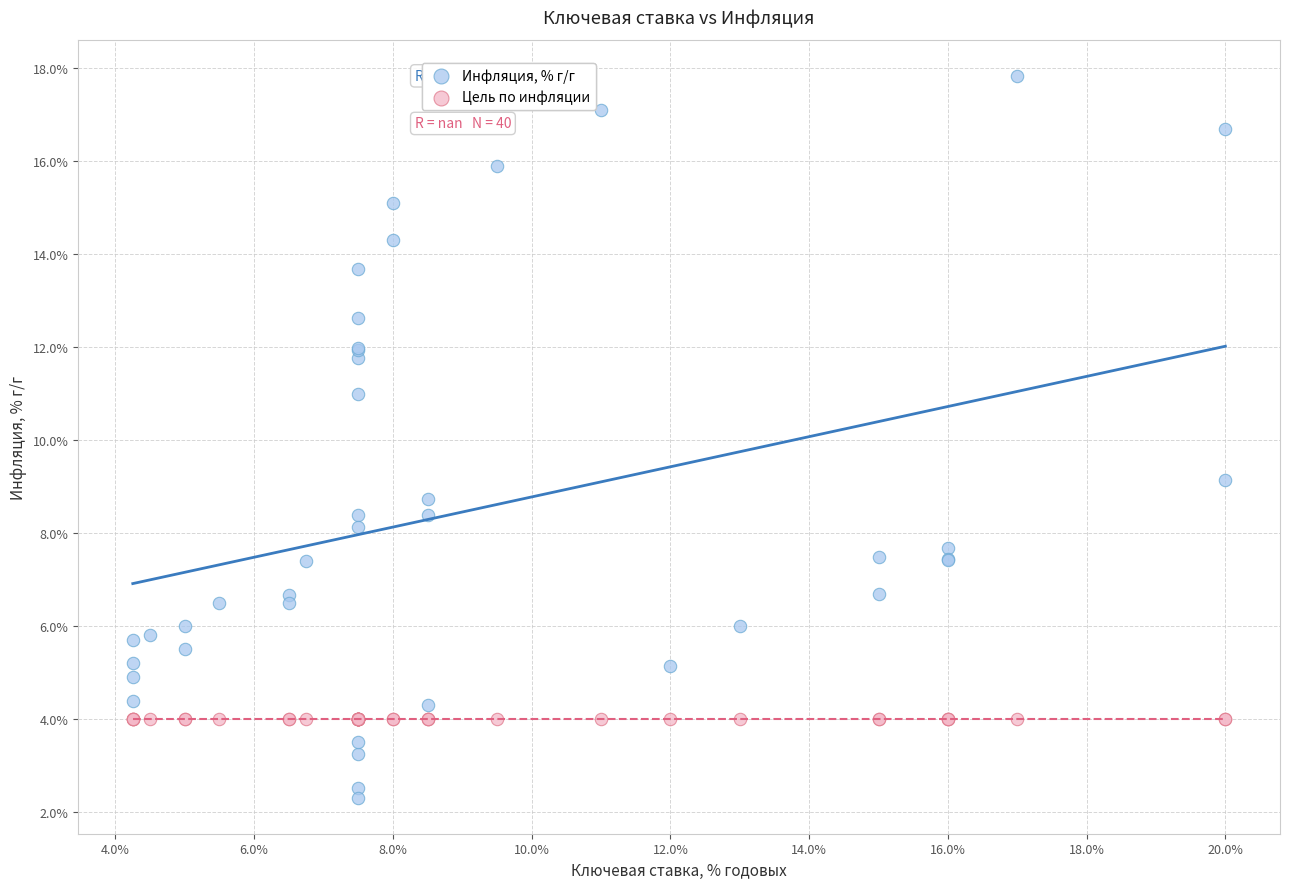

Which series reaches the maximum Y coordinate?

Инфляция, % г/г